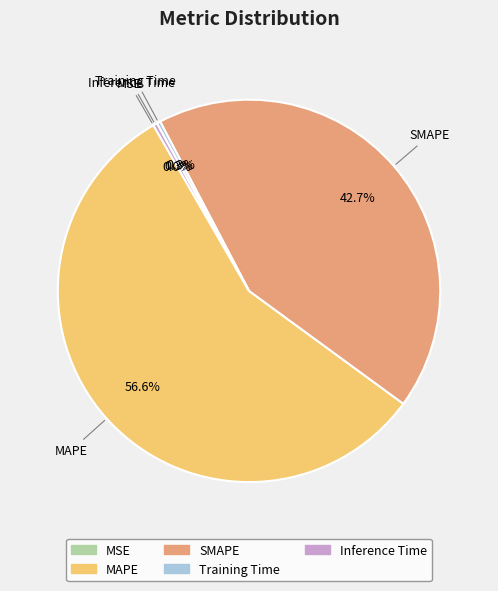

Is Inference Time the majority of the pie?

No